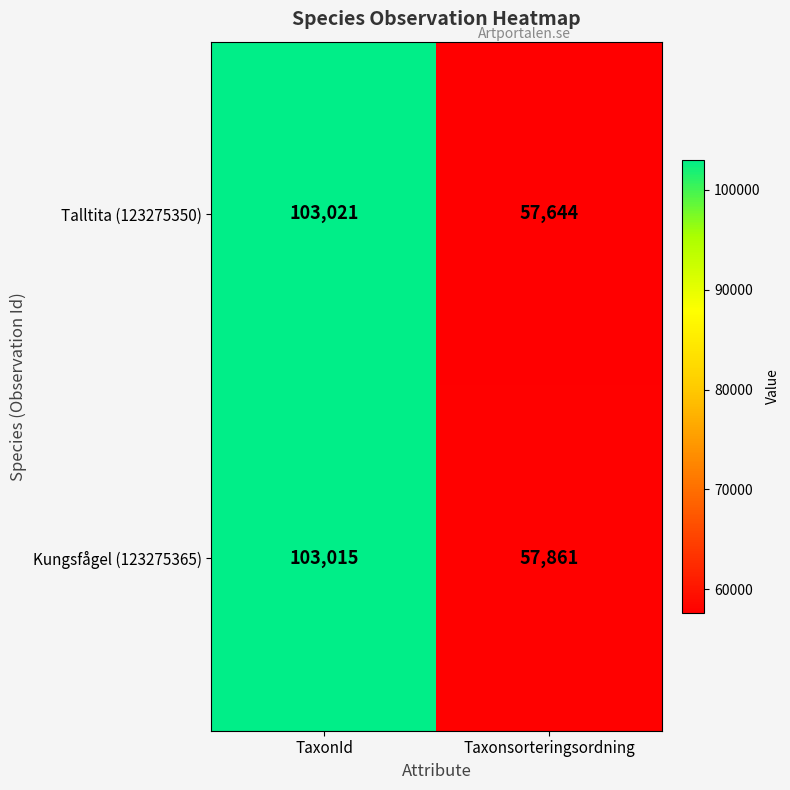

What is the difference between the highest and lowest values at Taxonsorteringsordning?

217